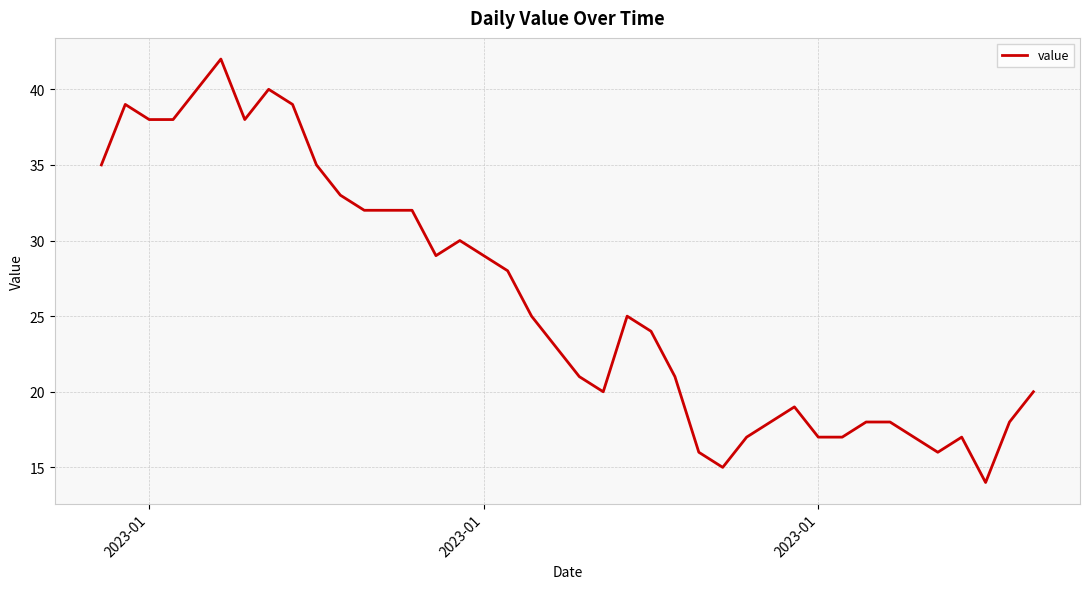

What is the minimum value shown in the chart?

14